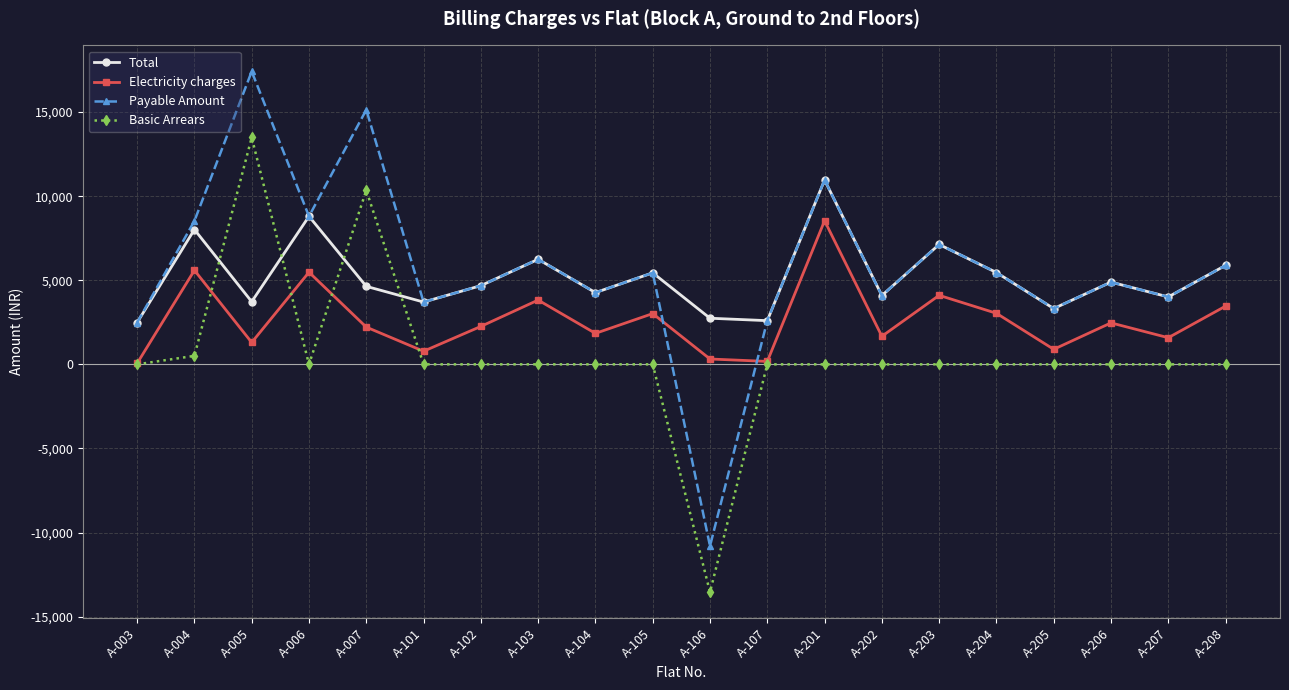

Which series has the largest range (max minus min)?

Payable Amount